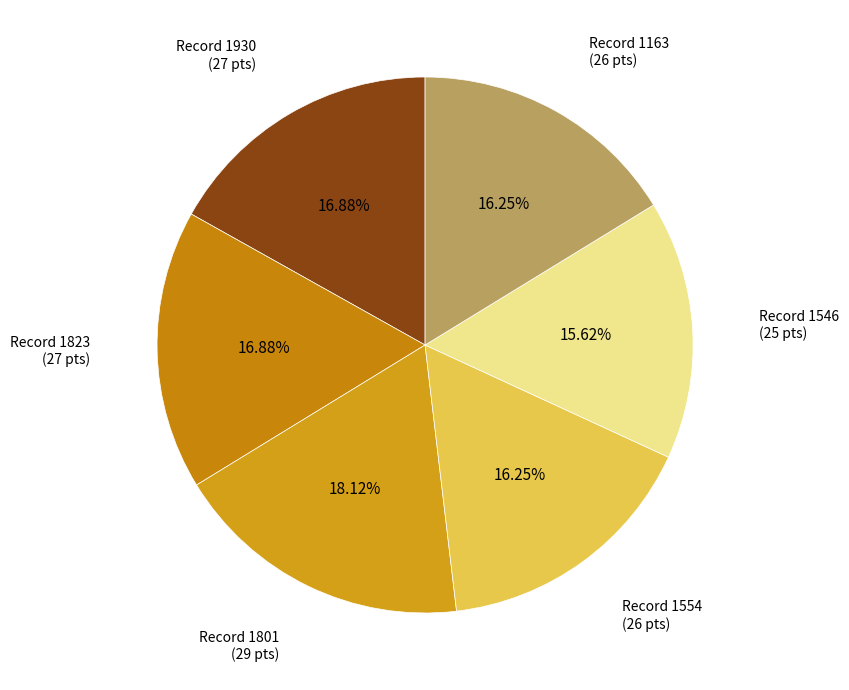

Count the number of slices in the pie.

6